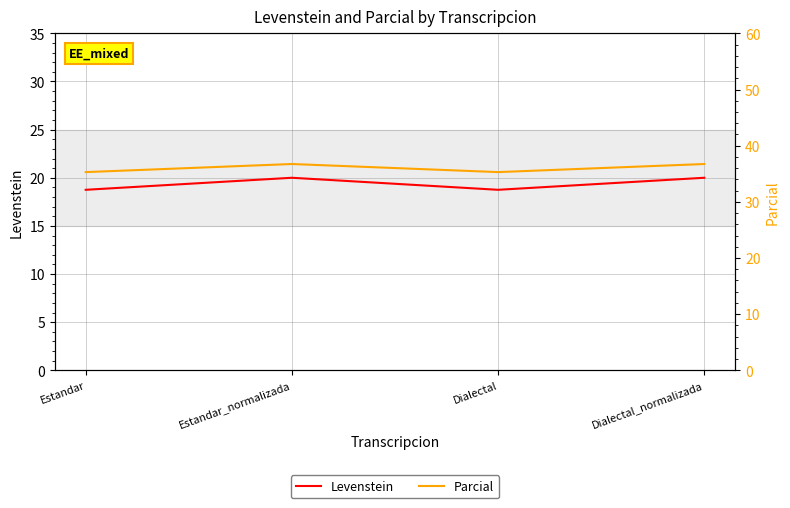

Which series changed the most between Dialectal and Dialectal_normalizada?

Parcial